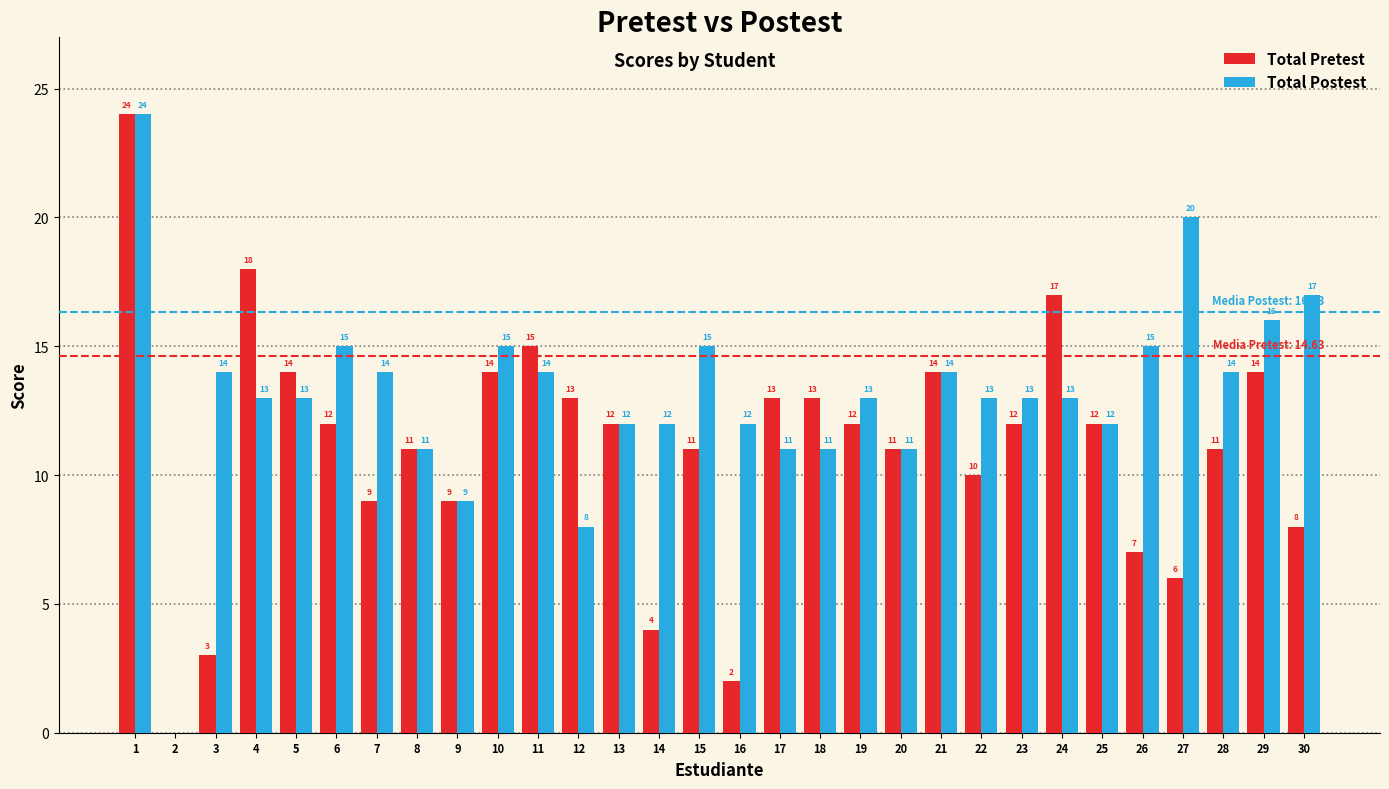

How many values in Total Postest are above zero?

29